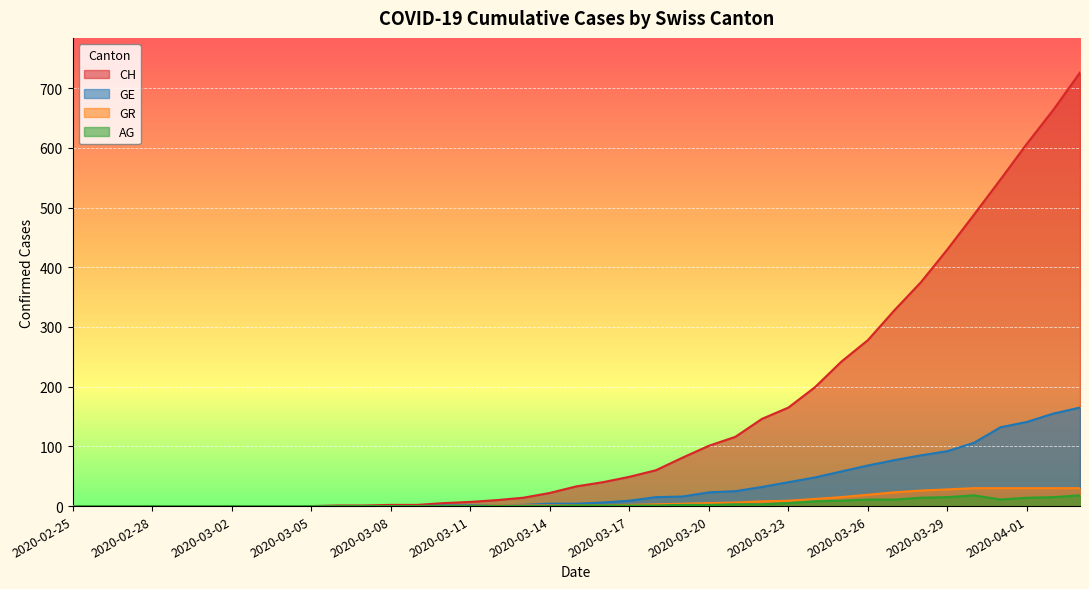

The GE series shows 92 at 2020-03-29. True or false?

True